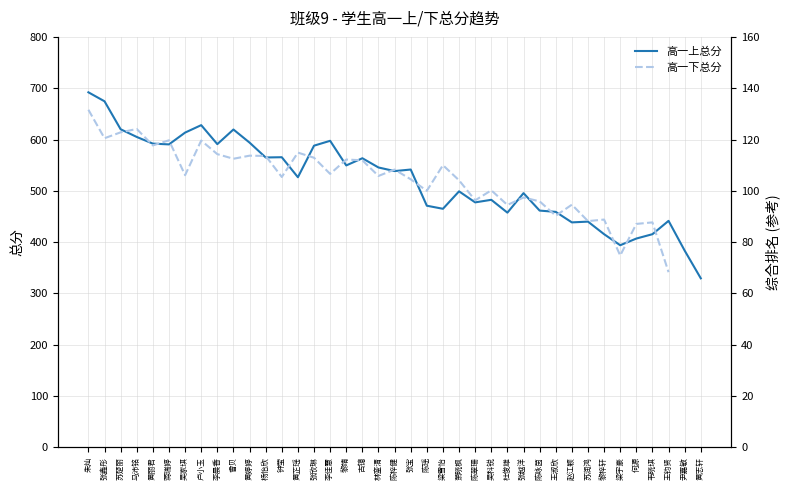

Is it true that 高一上总分 equals 565.0 at 杨怡欣?

True